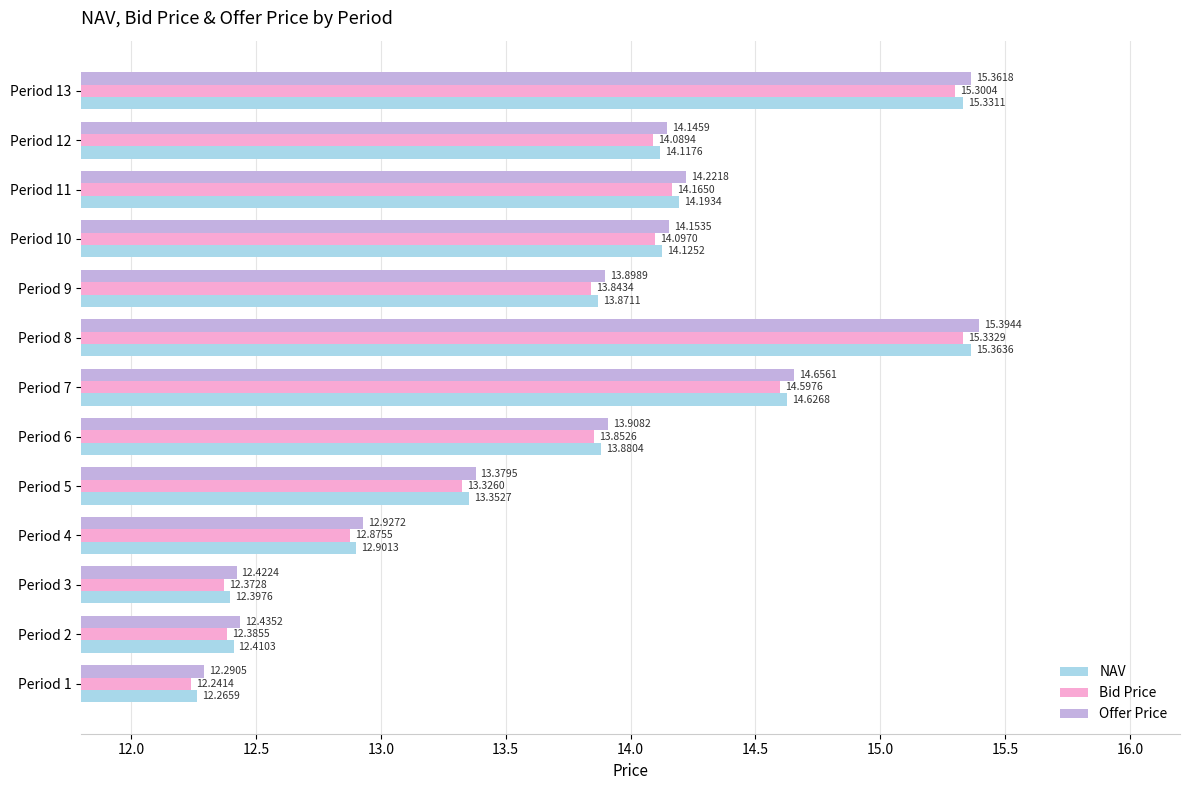

Rank the series by their maximum value, from highest to lowest.

Offer Price, NAV, Bid Price